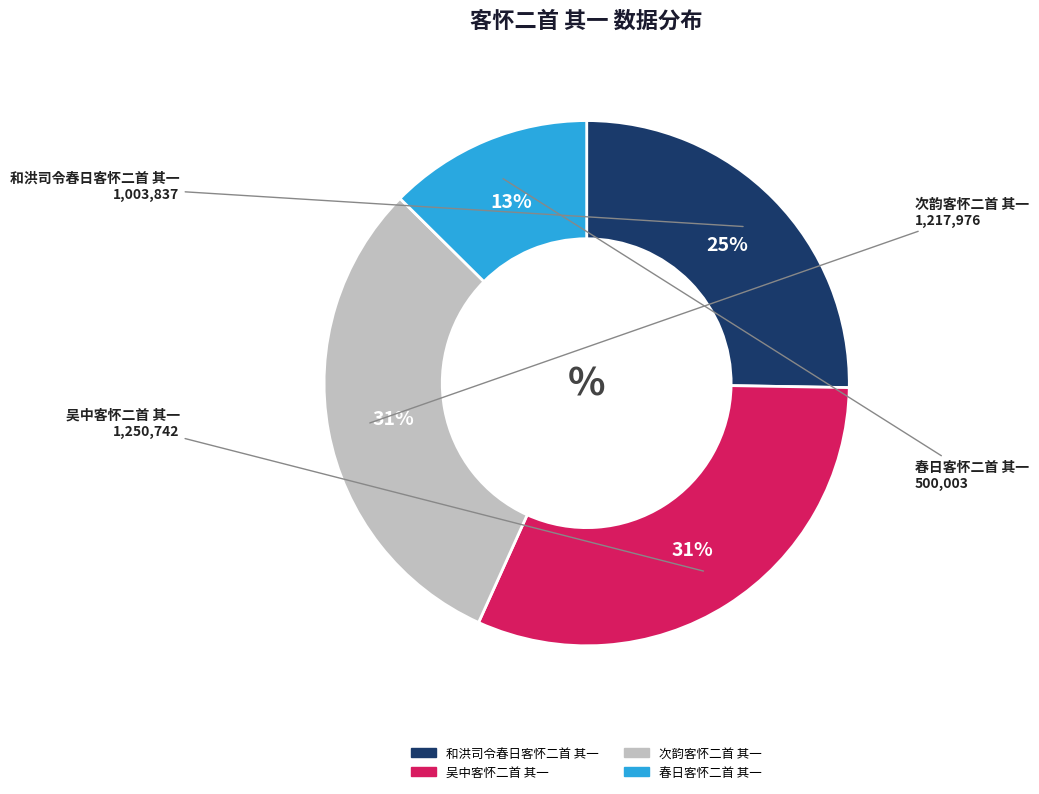

Is the sum of 次韵客怀二首 其一 and 和洪司令春日客怀二首 其一 greater than half?

Yes